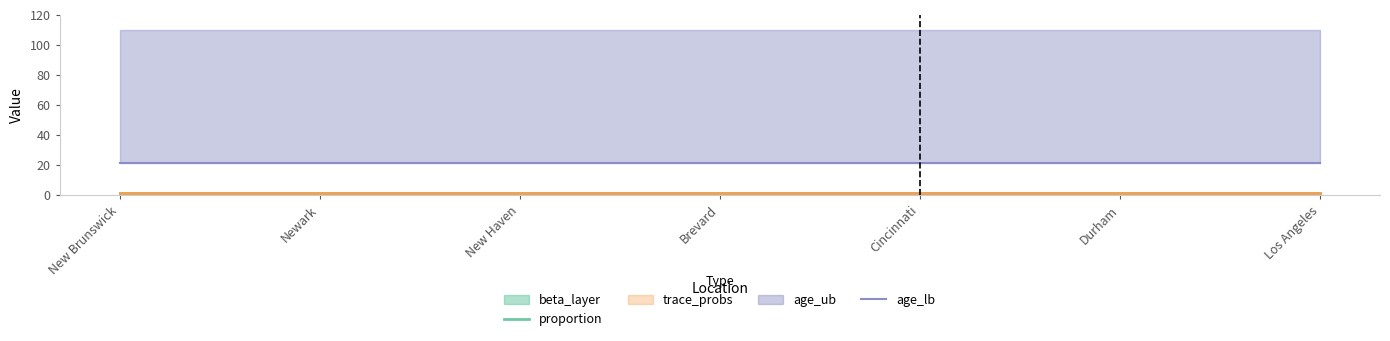

Which series has the widest spread of values?

proportion